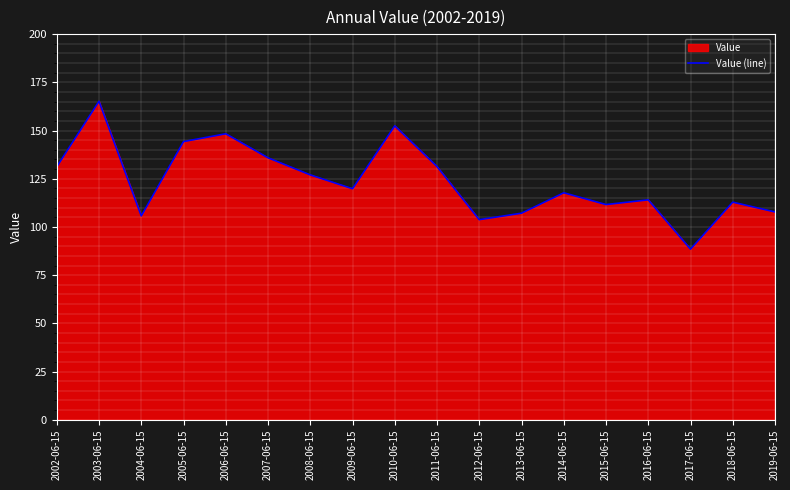

What is the greatest value displayed?

165.2